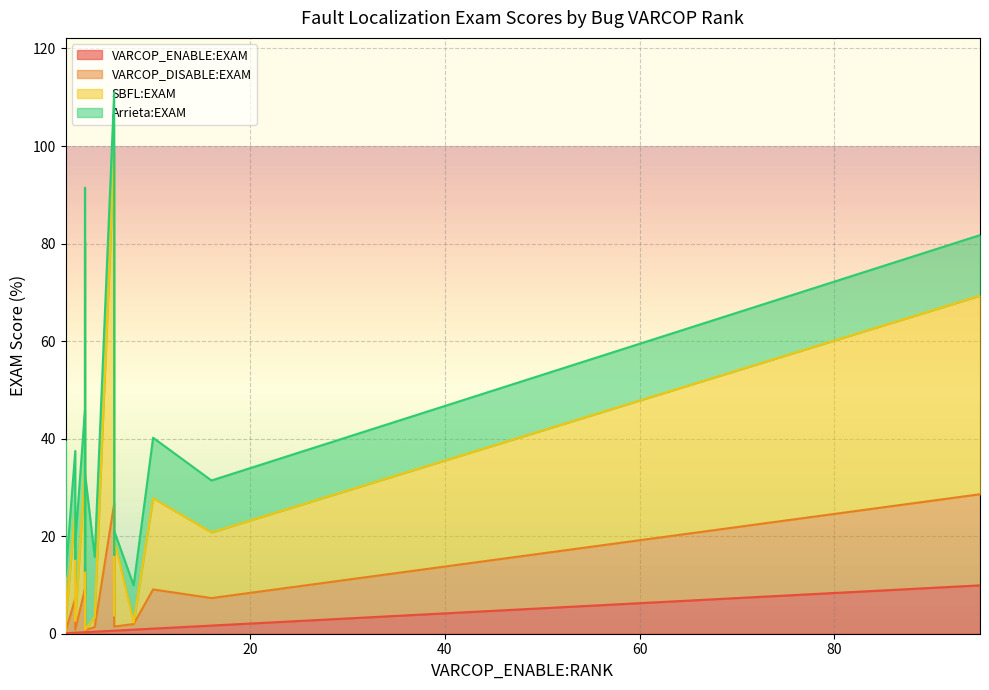

How many data points in Arrieta:EXAM are above 12?

13